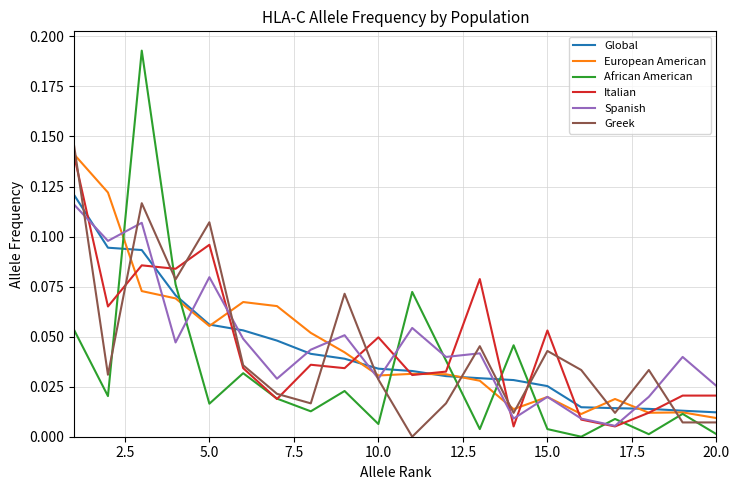

Which series has the widest spread of values?

African American